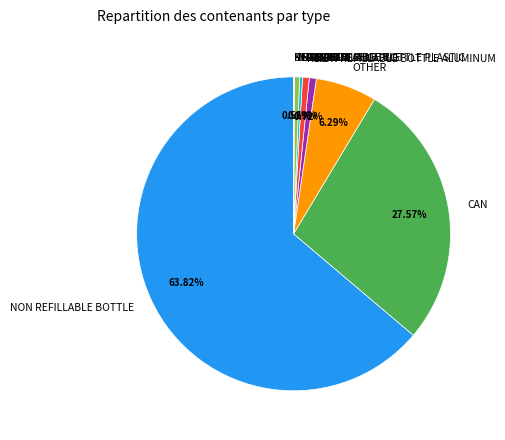

Which slice is the largest?

NON REFILLABLE BOTTLE